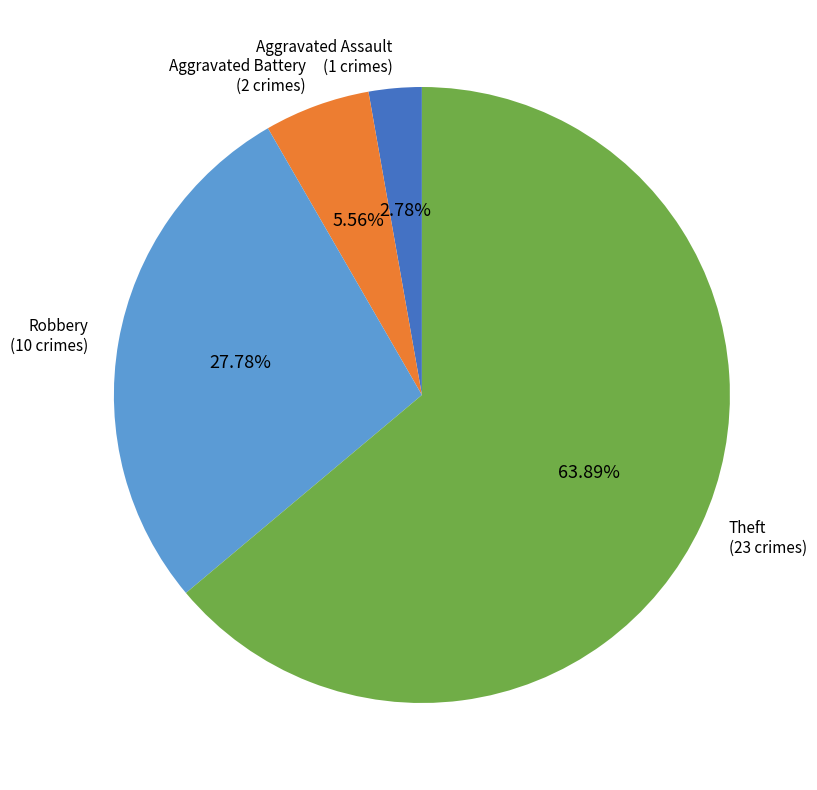

Which slice is the largest?

Theft (23 crimes)